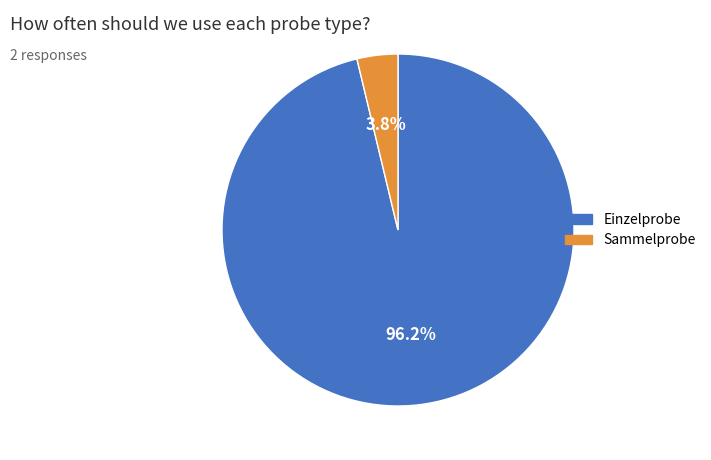

Is it true that Sammelprobe is 4% of the pie?

True